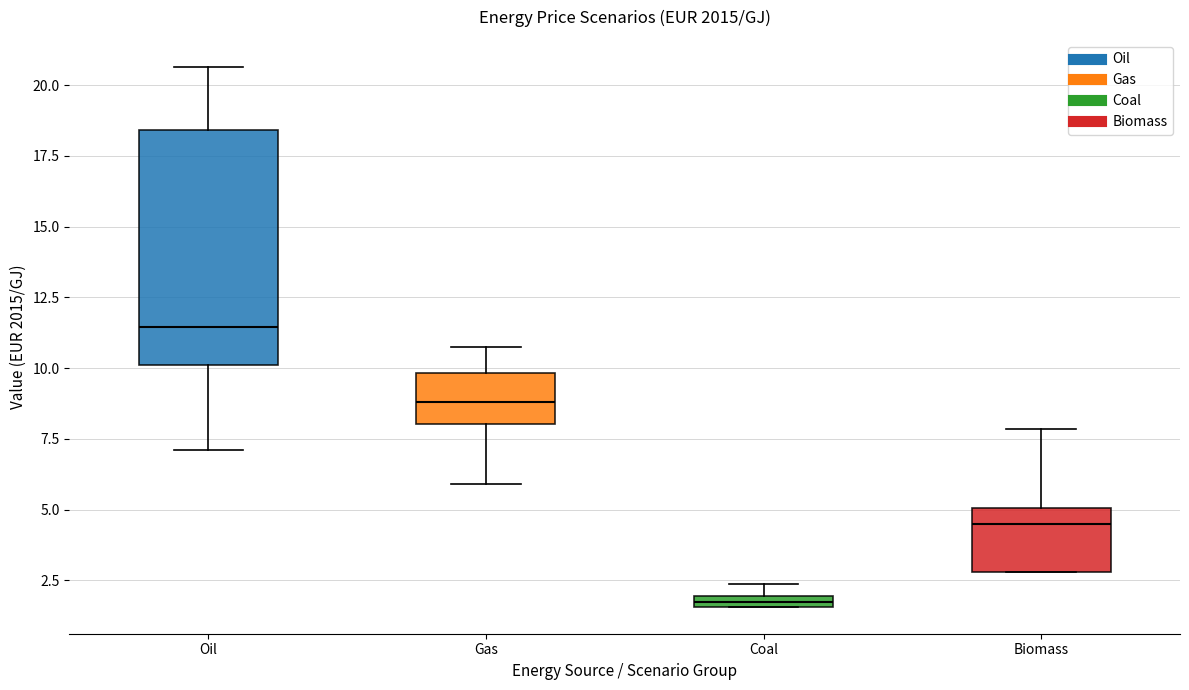

Where is the upper edge of the box for Biomass on the y-axis? The values are not printed on the chart, so give them approximately, as read against the axis.

5.0